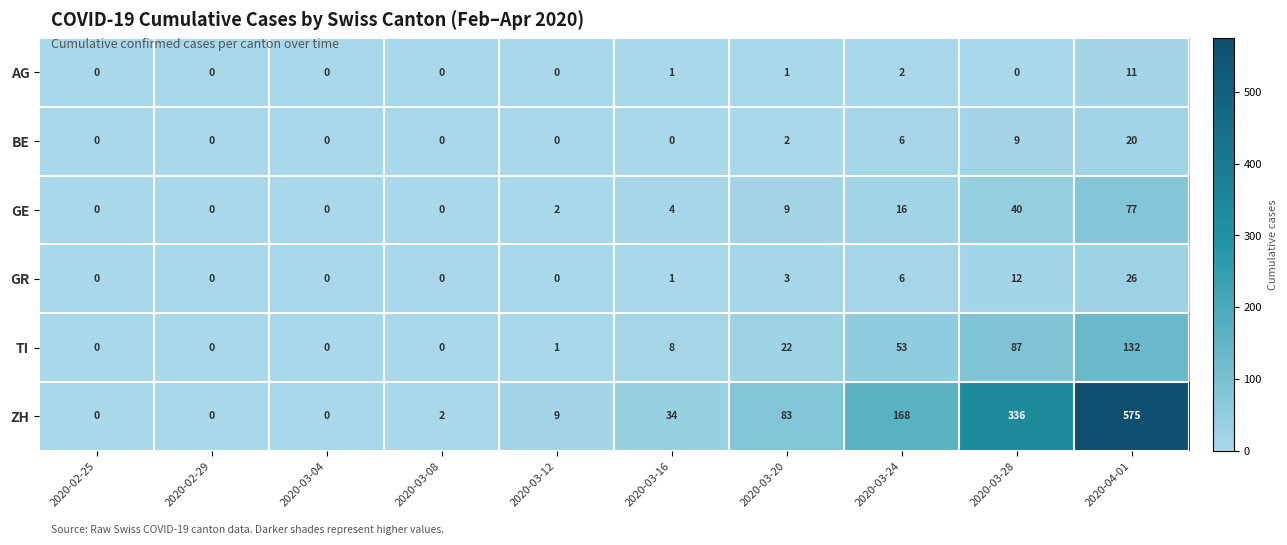

What is the sum of the GE values at 2020-03-28 and 2020-03-24?

56